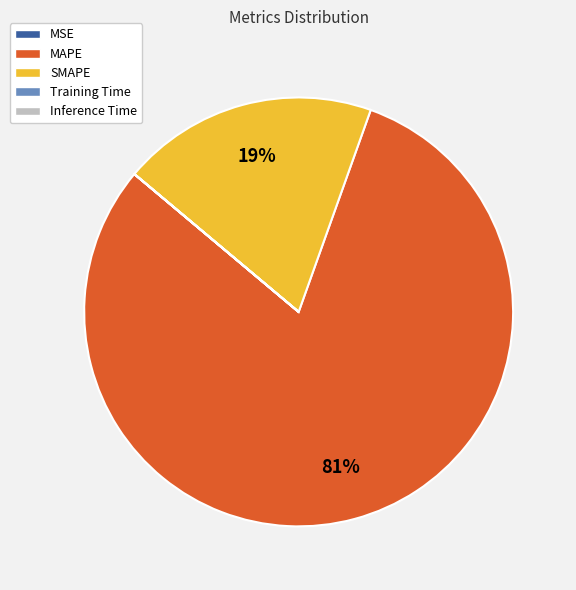

Which category has the biggest portion of the pie?

MAPE